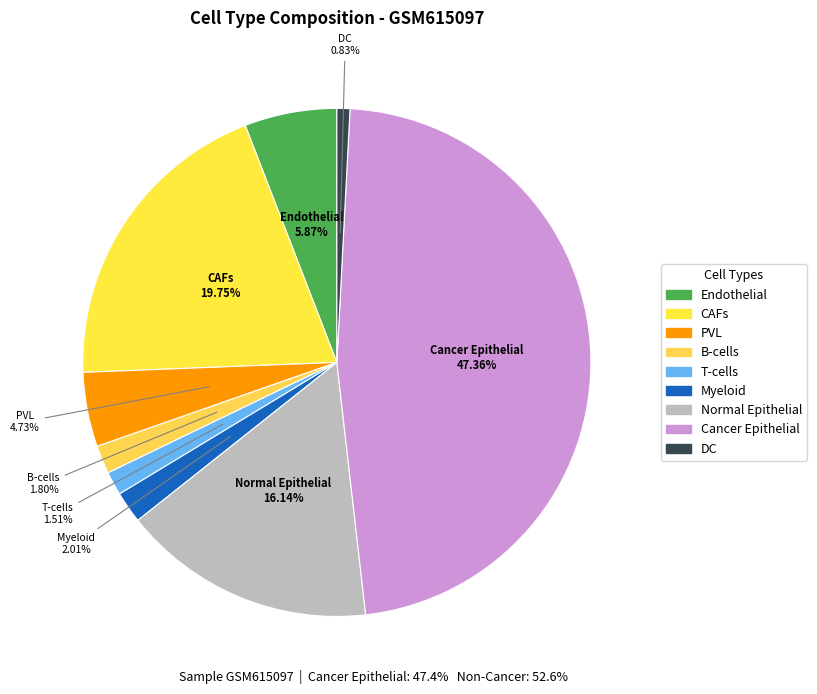

Which has a higher value, CAFs or Endothelial?

CAFs